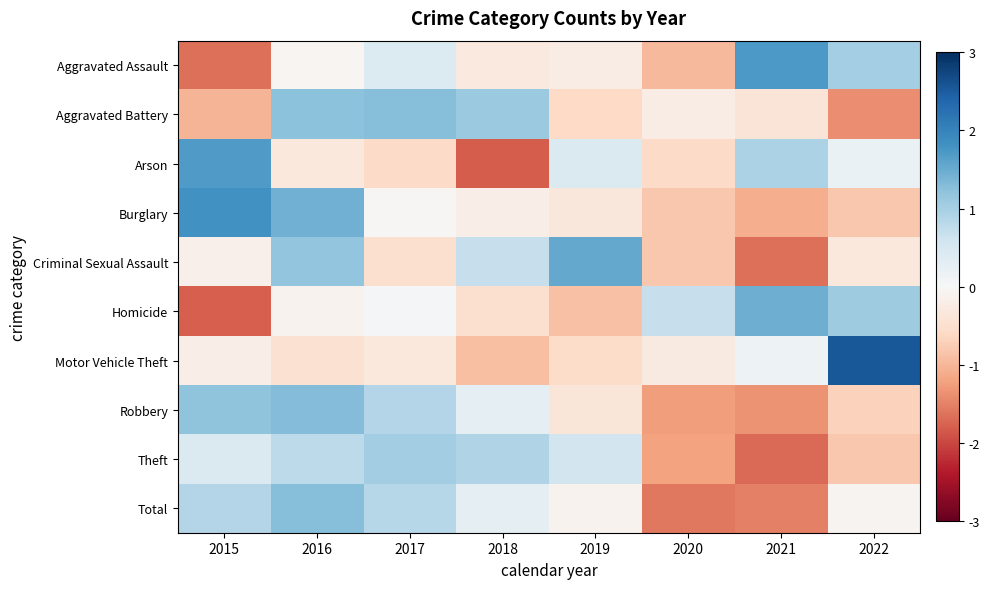

Between 2016 and 2021, which series saw the biggest shift?

Criminal Sexual Assault